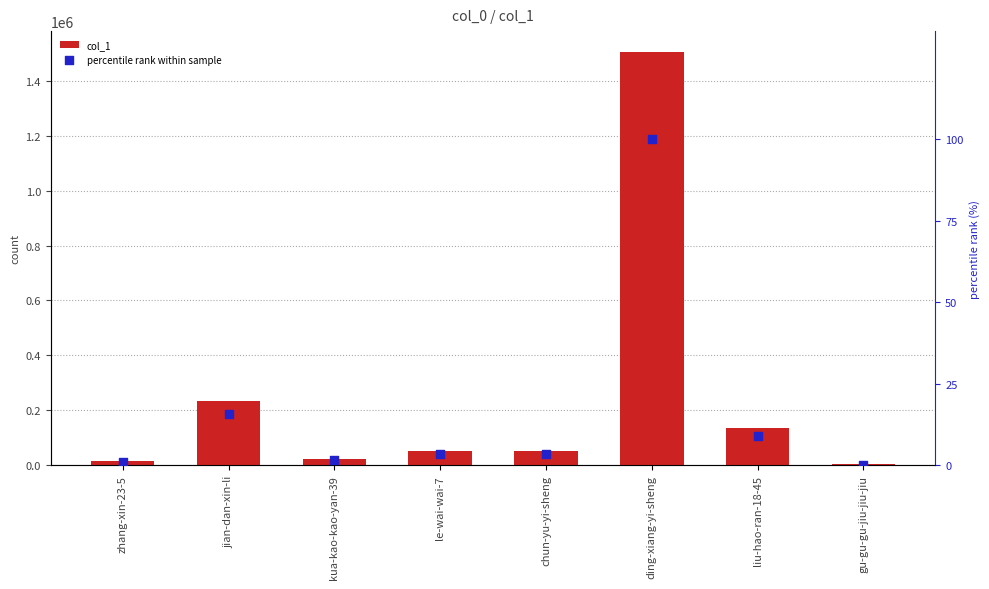

Which series contains the lowest Y value?

percentile rank within sample